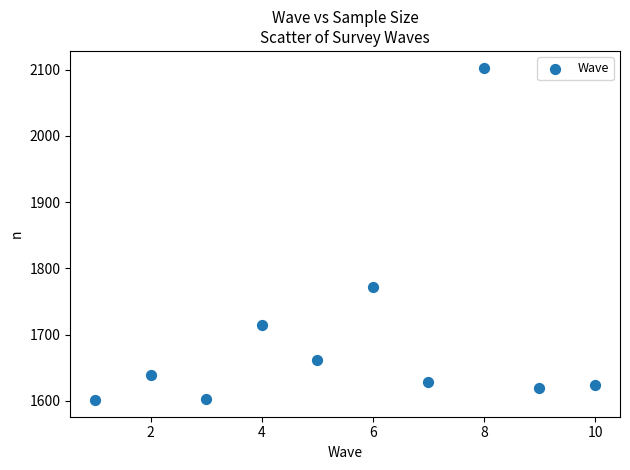

What Y value in the scatter plot is closest to 1852?

1772